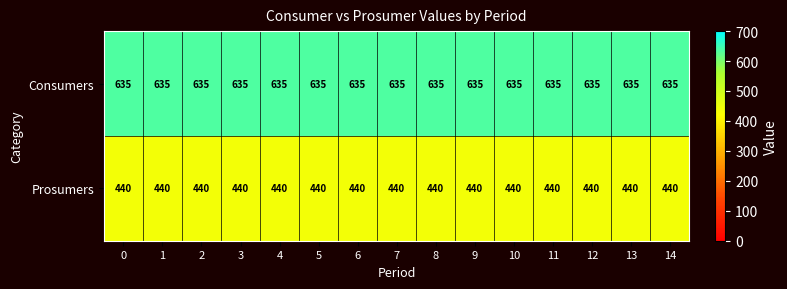

What is the average value of the Prosumers series?

440